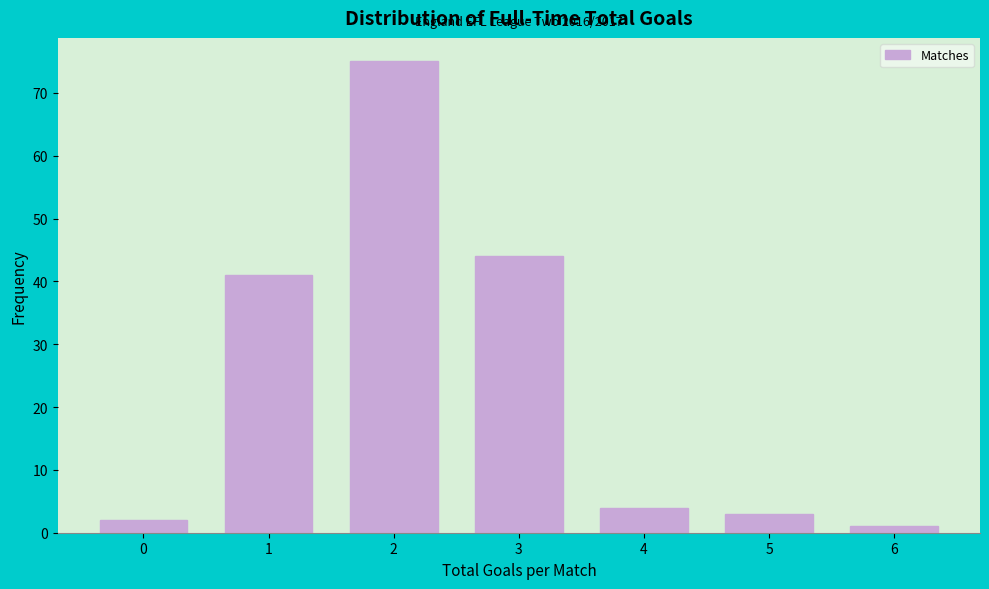

Reading right to left, what are all the values shown in this chart?

1	3	4	44	75	41	2